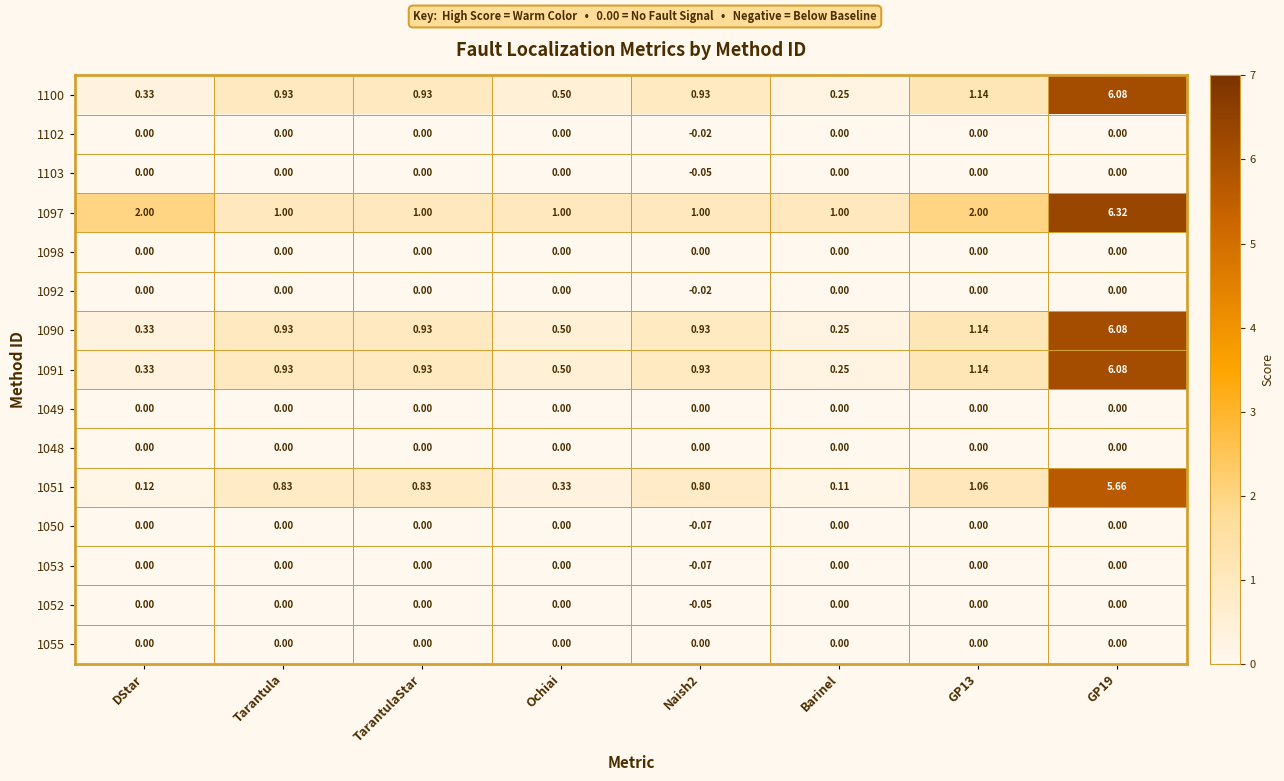

Which series has the largest total across all categories?

1097